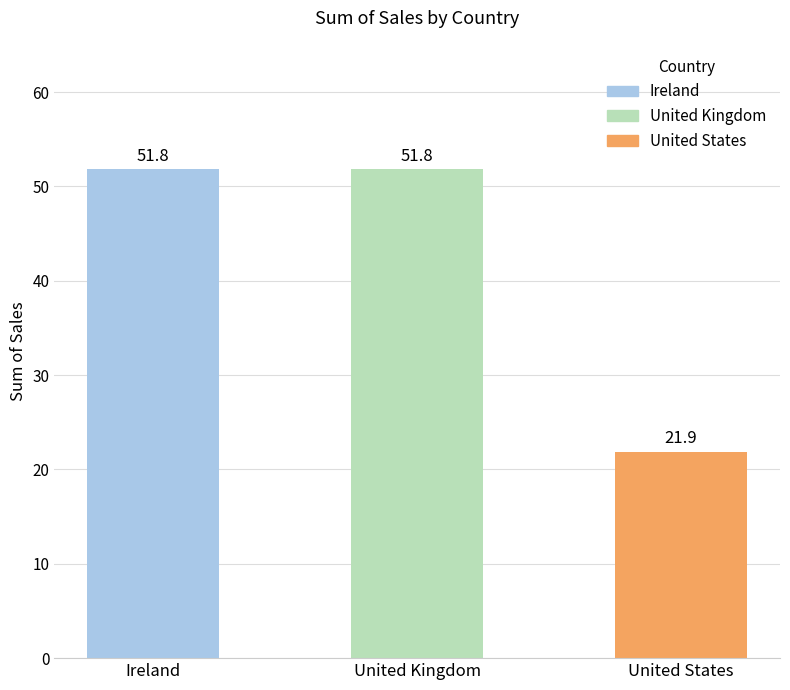

The chart shows a value of 51.8 at United Kingdom. True or false?

True